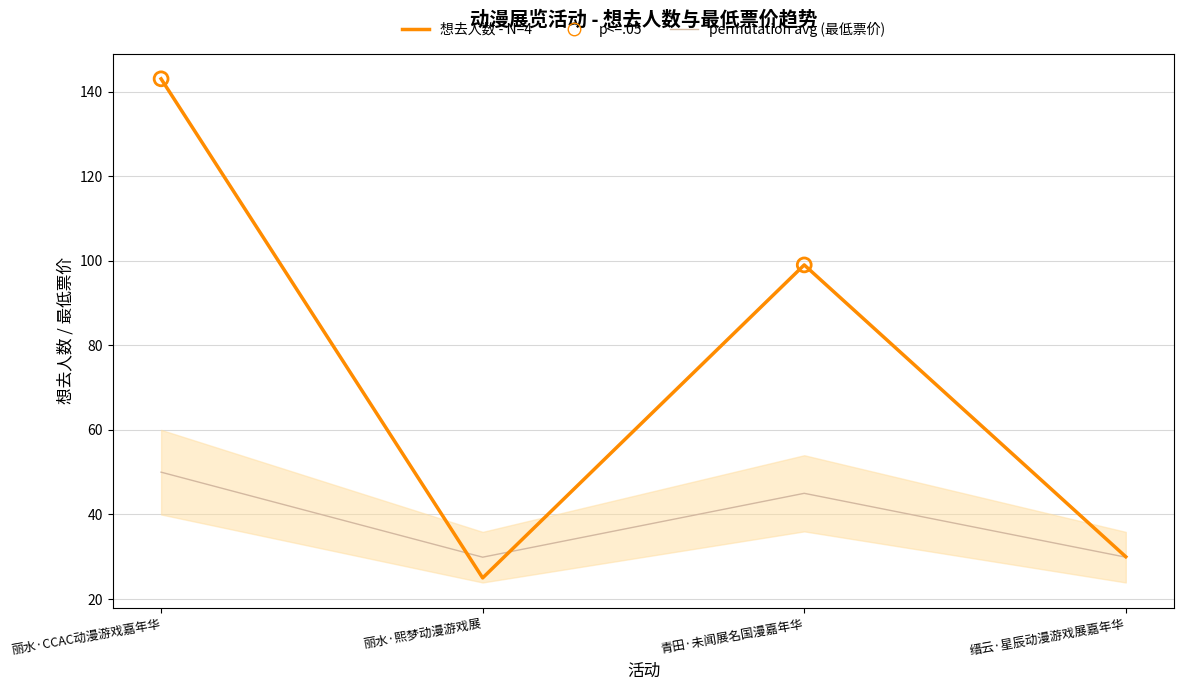

What is the total value across all series at 丽水·熙梦动漫游戏展?

54.9